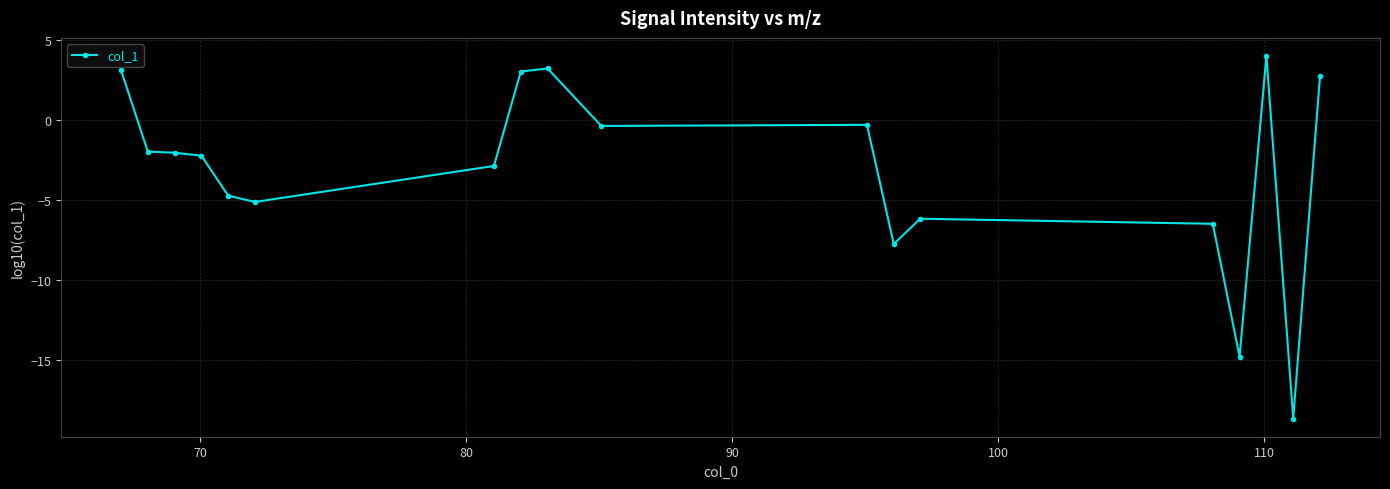

What is the value of the 3rd point from the left?

-2.1